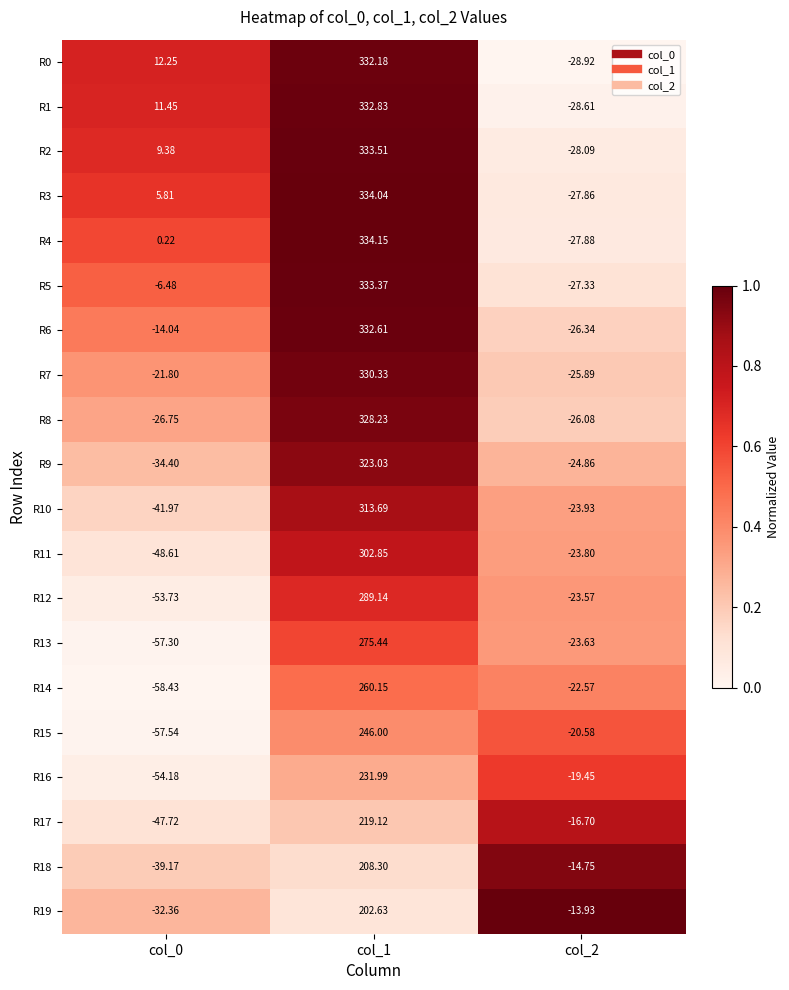

At col_2, list the series in order from largest to smallest.

R19, R18, R17, R16, R15, R14, R12, R13, R11, R10, R9, R7, R8, R6, R5, R3, R4, R2, R1, R0